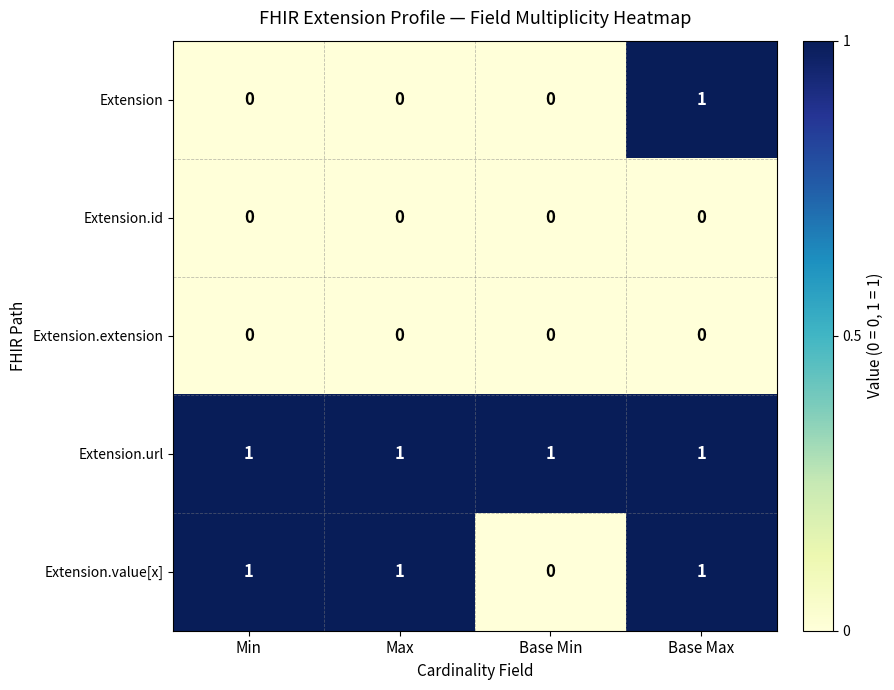

Between Min and Base Min, which series saw the biggest shift?

Extension.value[x]